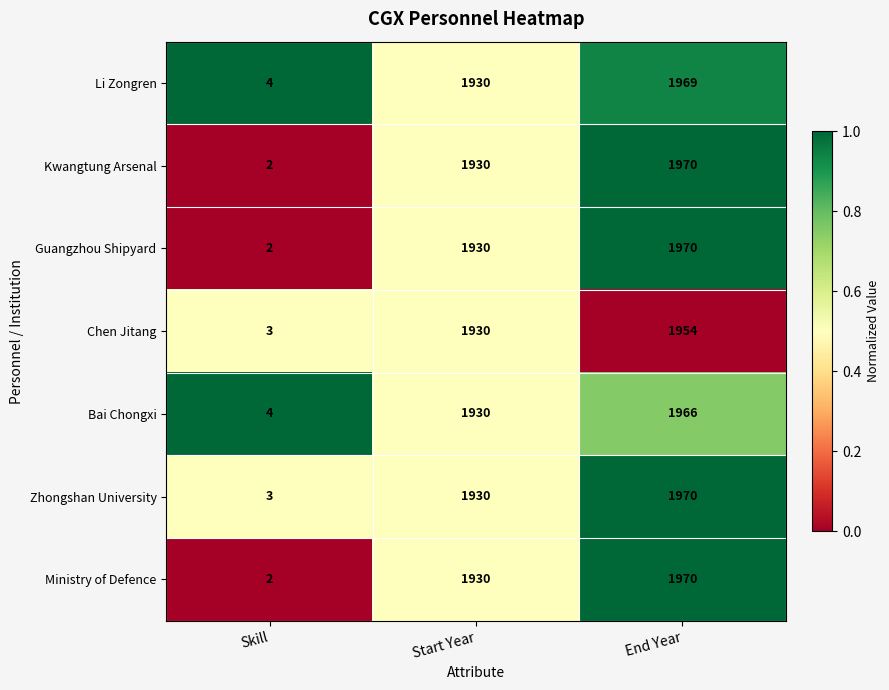

What is the total value across all series at End Year?

13769